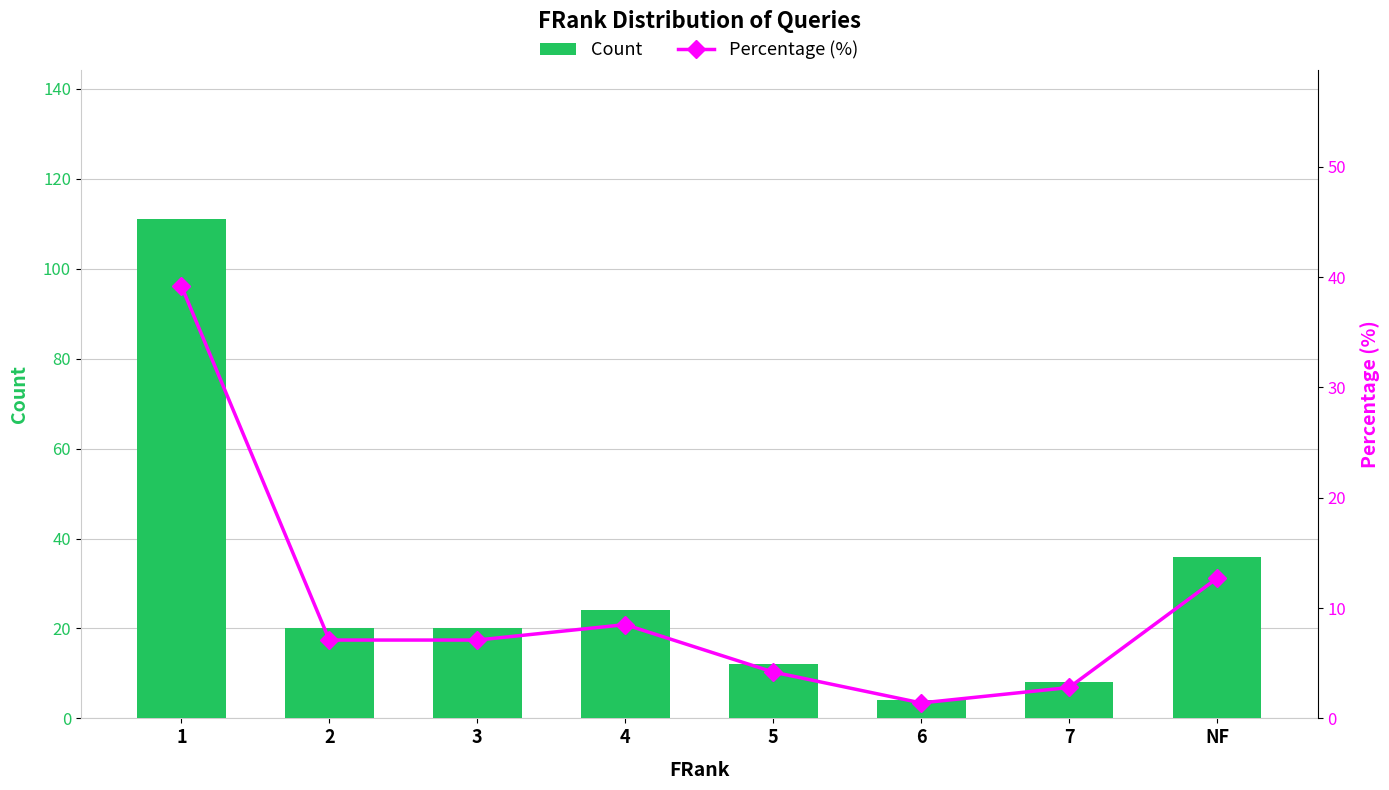

The value of Count at 1 is 111.0. True or false?

True